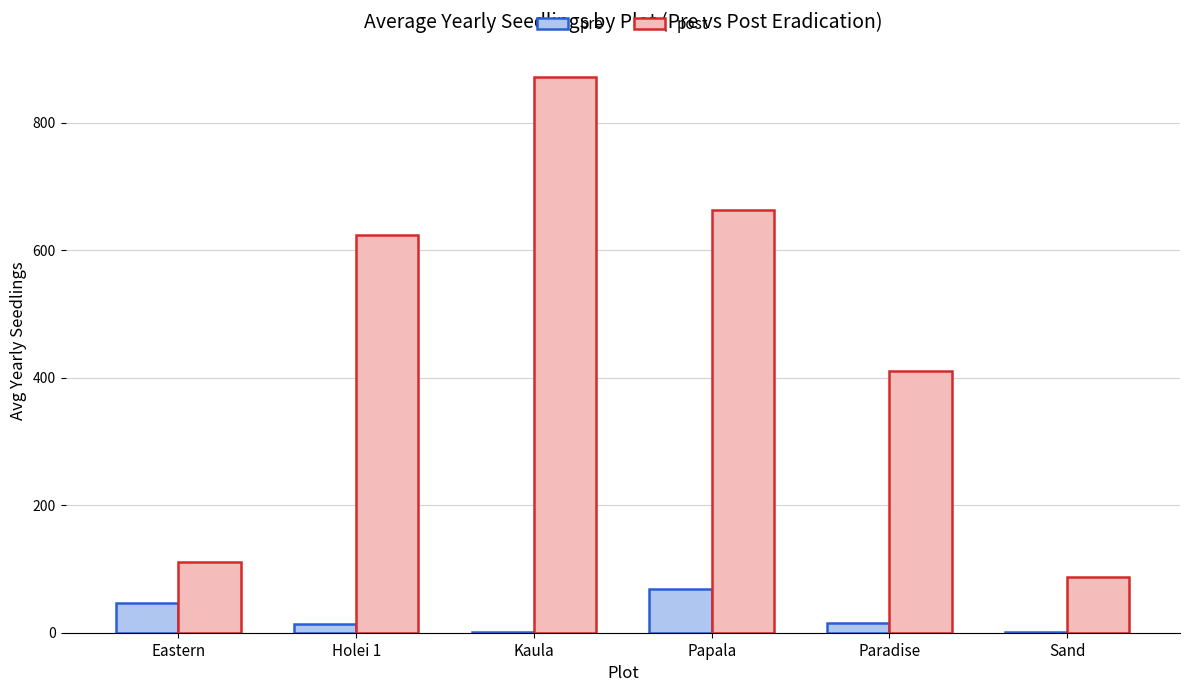

At which category does the chart reach its peak across all series?

Kaula